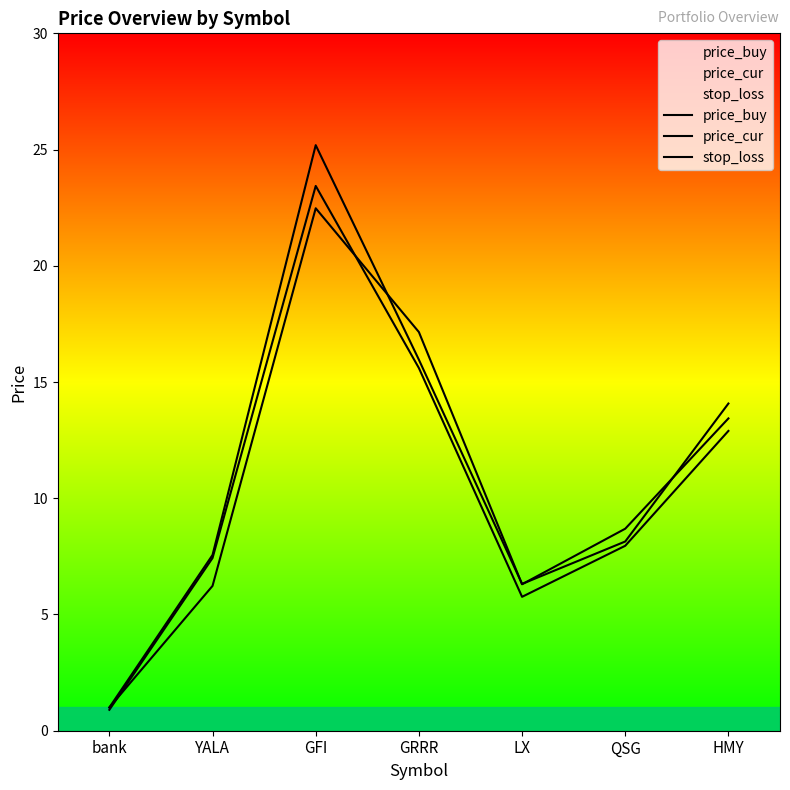

What are all the series names shown in the legend?

price_buy, price_cur, stop_loss